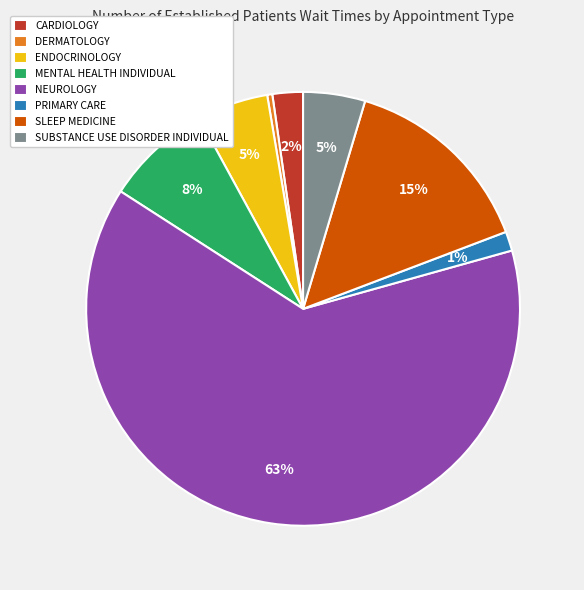

To the nearest percent, what is the average slice percentage?

12%